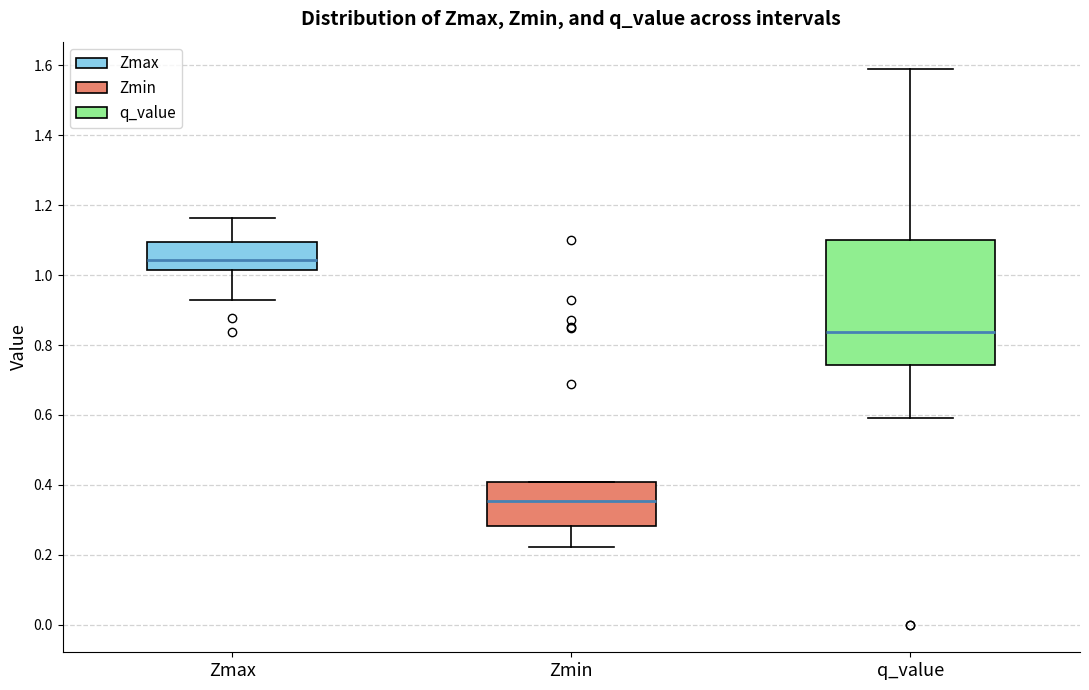

Reading left to right, read every box against the y-axis: the position of its median line, the range the box covers, and the ends of its whiskers. The values are not printed on the chart, so give them approximately, as read against the axis.

Zmax: median 1.04, box 1.02 to 1.10, whiskers 0.92 to 1.16
Zmin: median 0.36, box 0.28 to 0.40, whiskers 0.22 to 0.40
q_value: median 0.84, box 0.74 to 1.10, whiskers 0.60 to 1.58